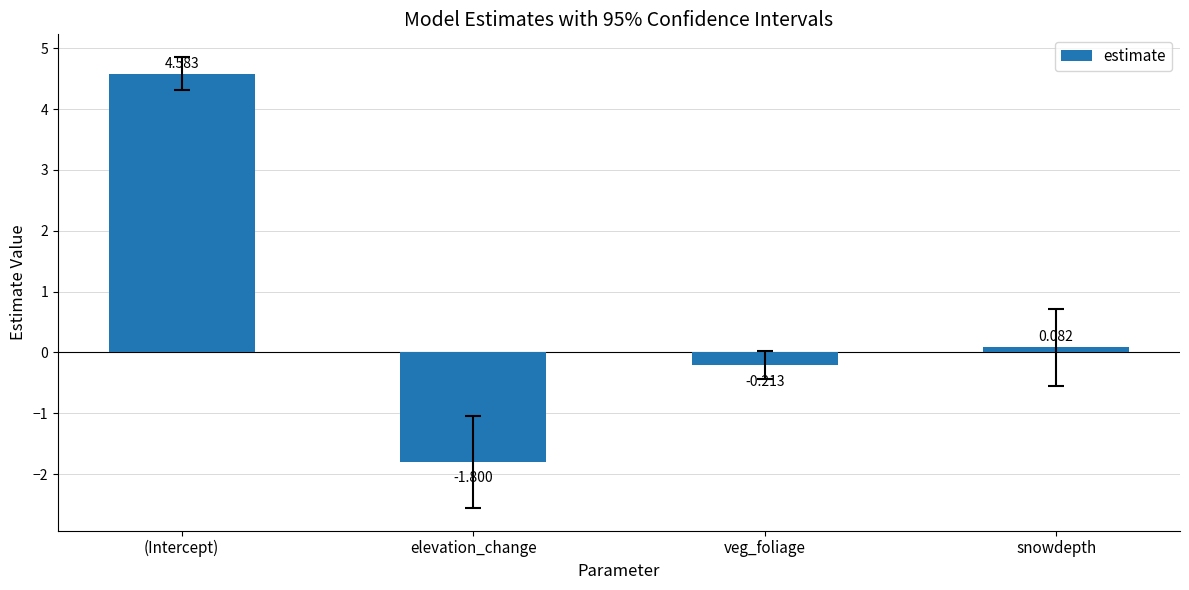

Where does the data first go above 0?

(Intercept)